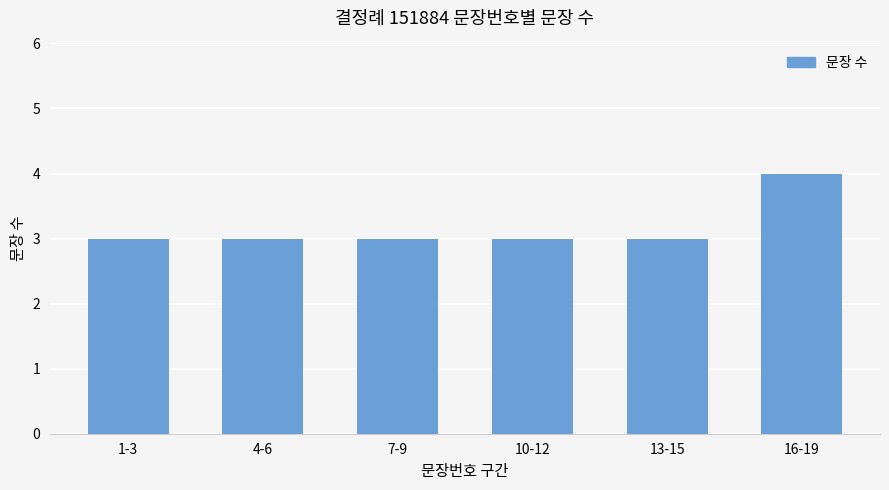

Reading left to right, extract all data points from this chart.

3	3	3	3	3	4